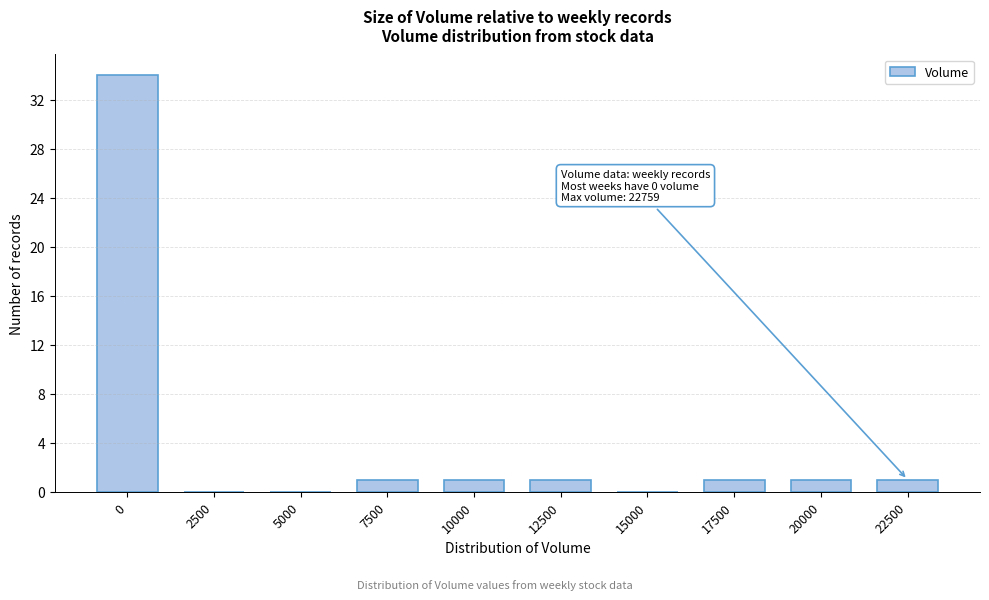

Reading left to right, extract all data points from this chart.

0=34	2500=0	5000=0	7500=1	10000=1	12500=1	15000=0	17500=1	20000=1	22500=1